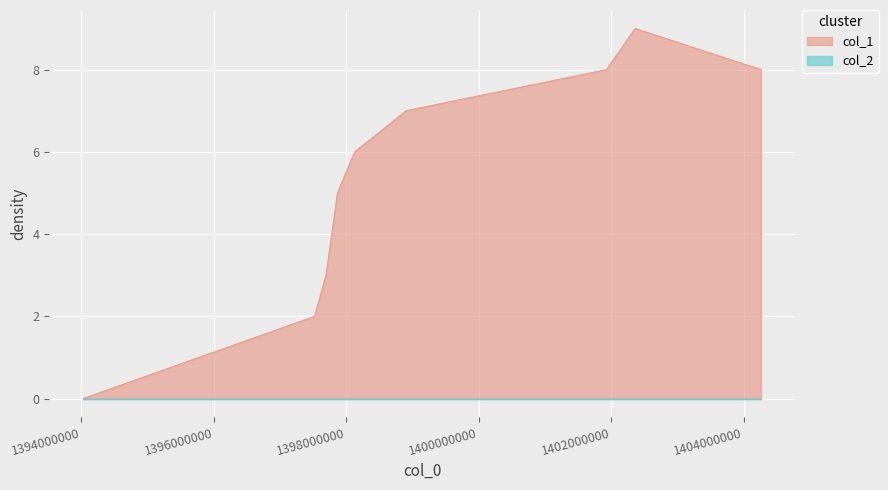

True or false: the data shows 8 at 1404261230.

True